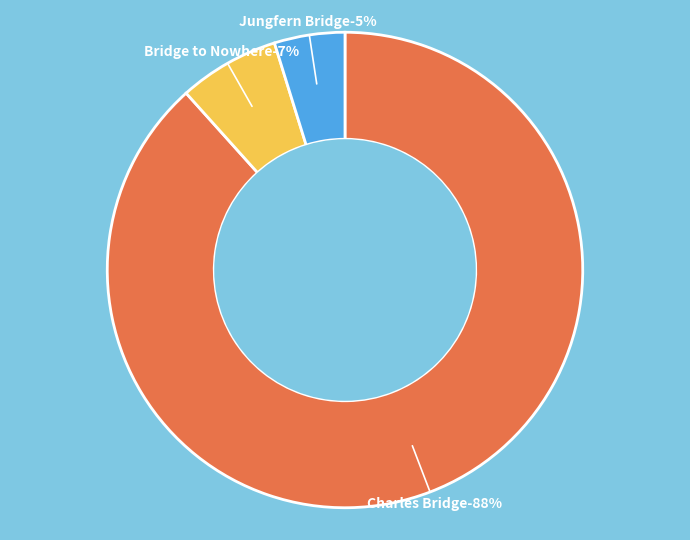

What is the ratio of the value at Bridge to Nowhere to the value at Charles Bridge?

0.1